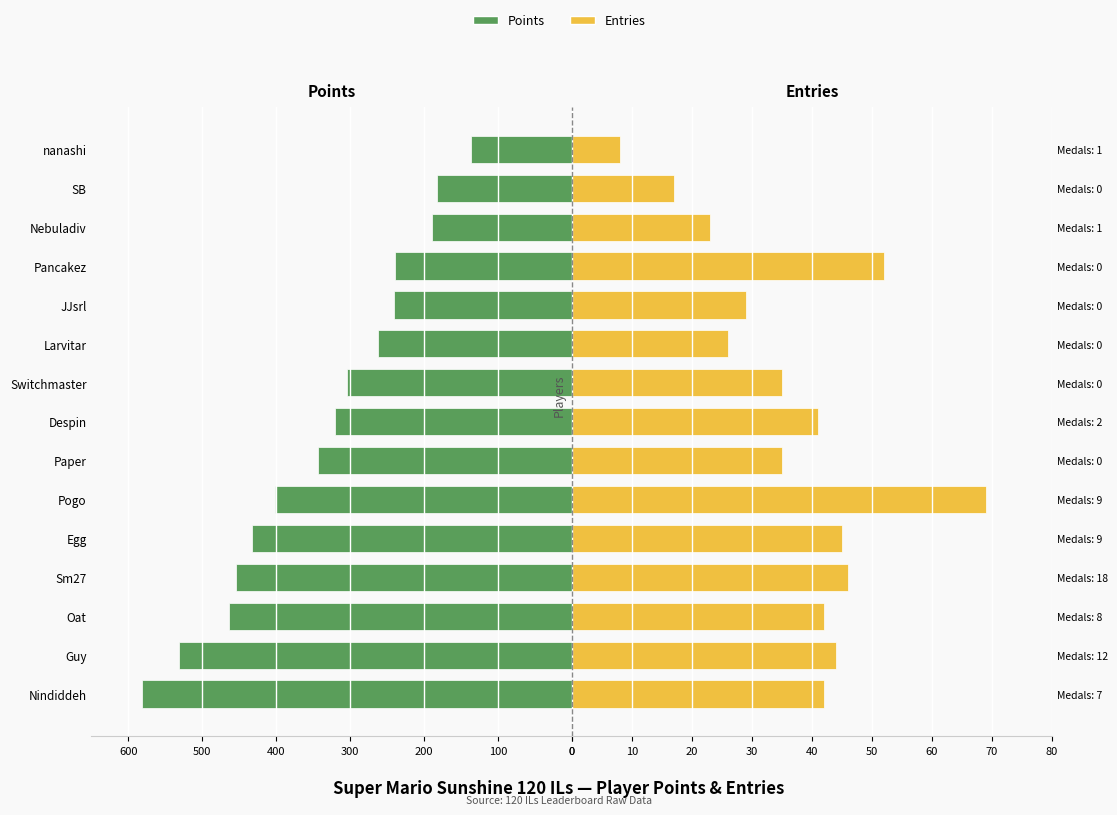

How many distinct data groups are displayed?

2